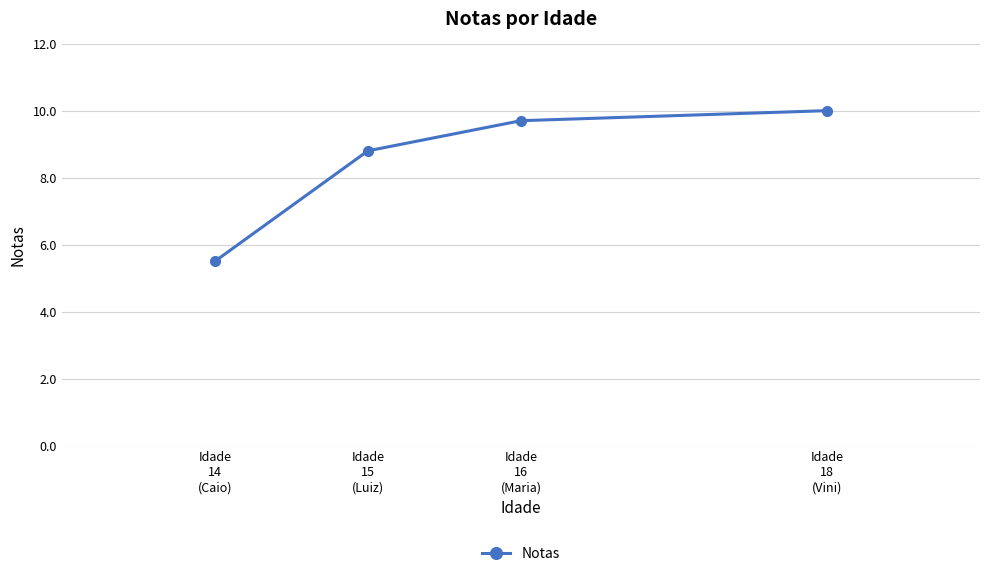

List the labels in order of value, smallest first.

Idade
14
(Caio), Idade
15
(Luiz), Idade
16
(Maria), Idade
18
(Vini)